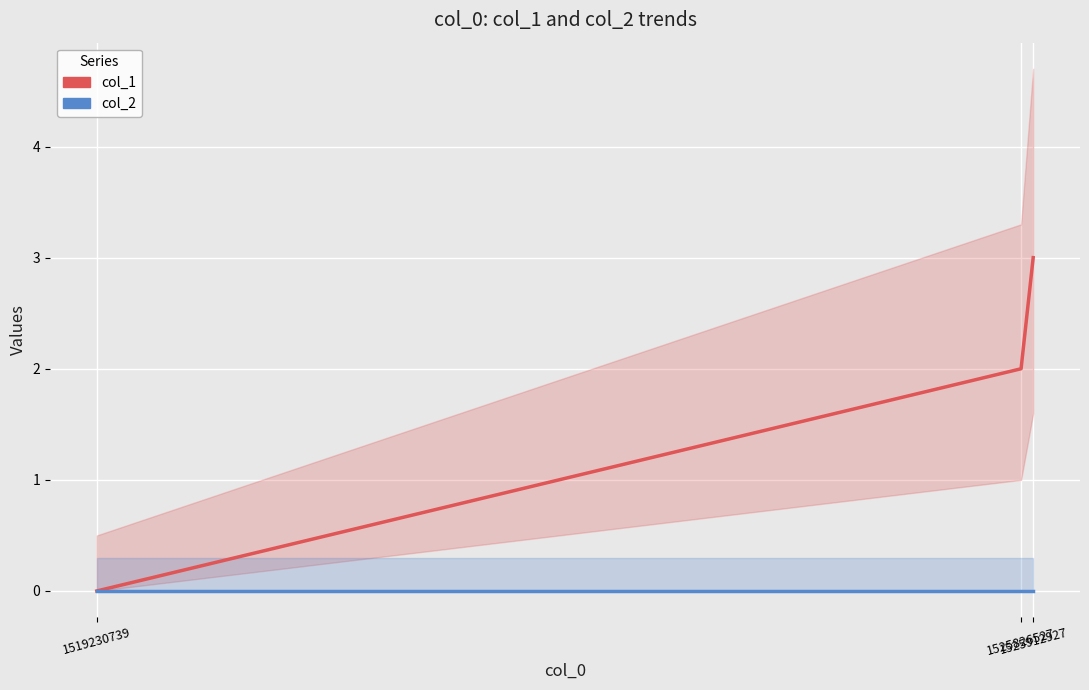

How many data points in col_1 are above 2?

1